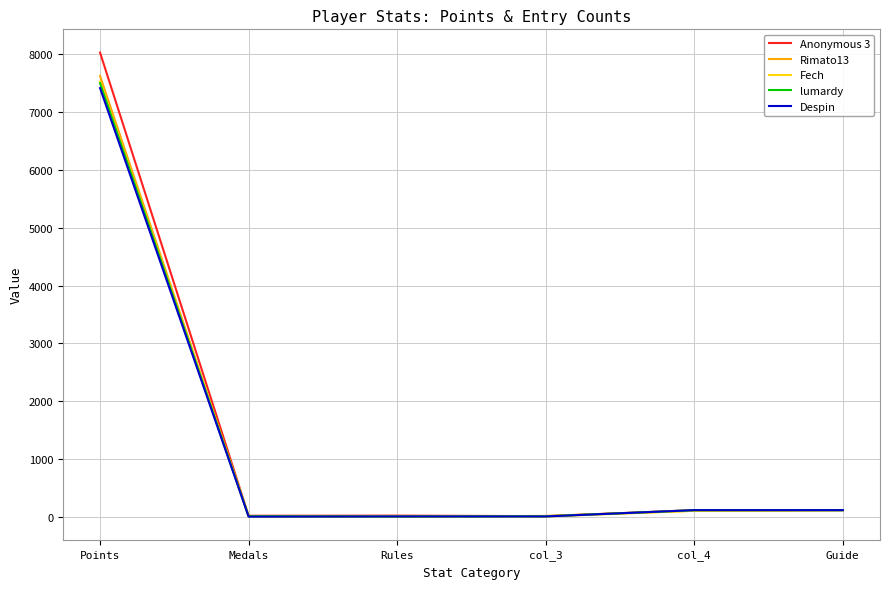

Where is the first local maximum for Anonymous 3?

Rules